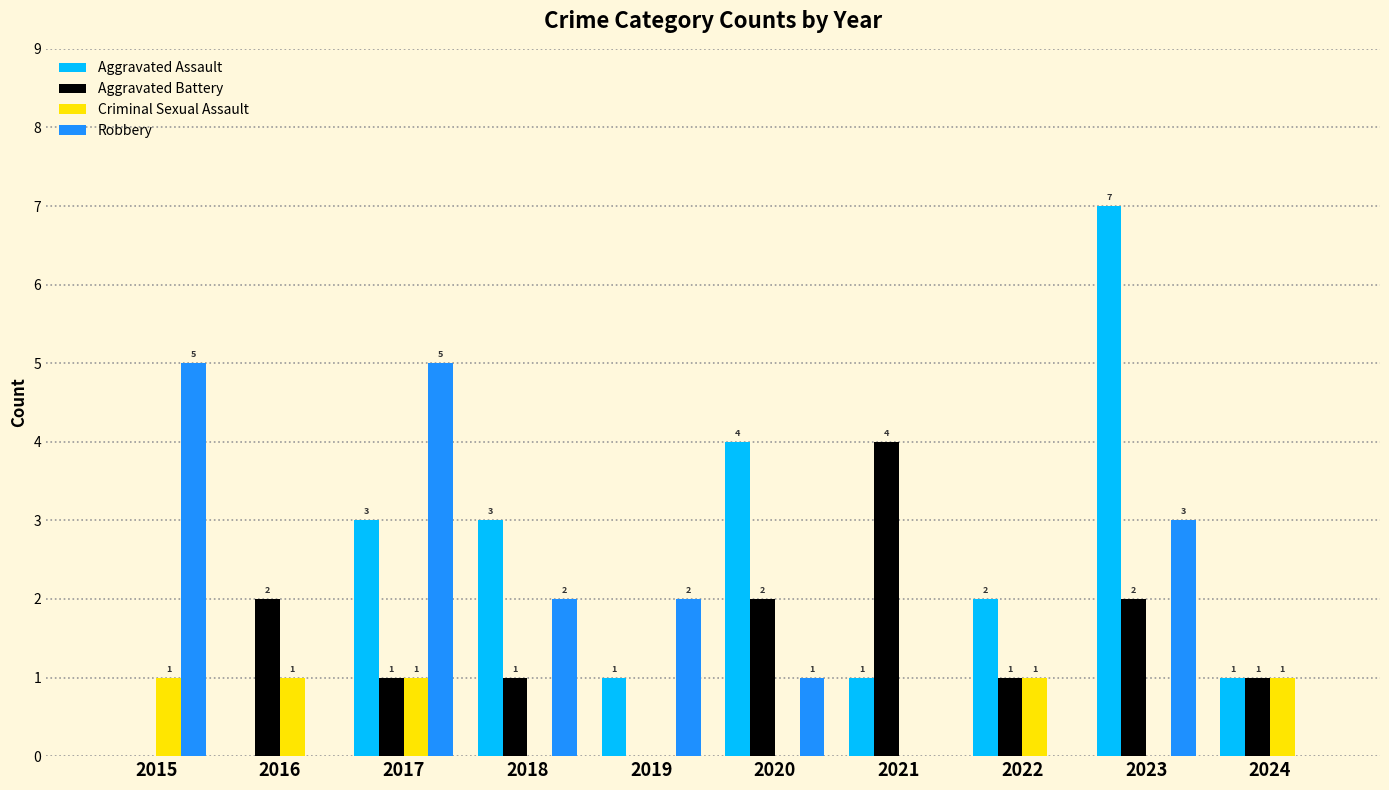

Reading right to left, extract all data points from this chart.

Aggravated Assault: 1	7	2	1	4	1	3	3	0	0
Aggravated Battery: 1	2	1	4	2	0	1	1	2	0
Criminal Sexual Assault: 1	0	1	0	0	0	0	1	1	1
Robbery: 0	3	0	0	1	2	2	5	0	5